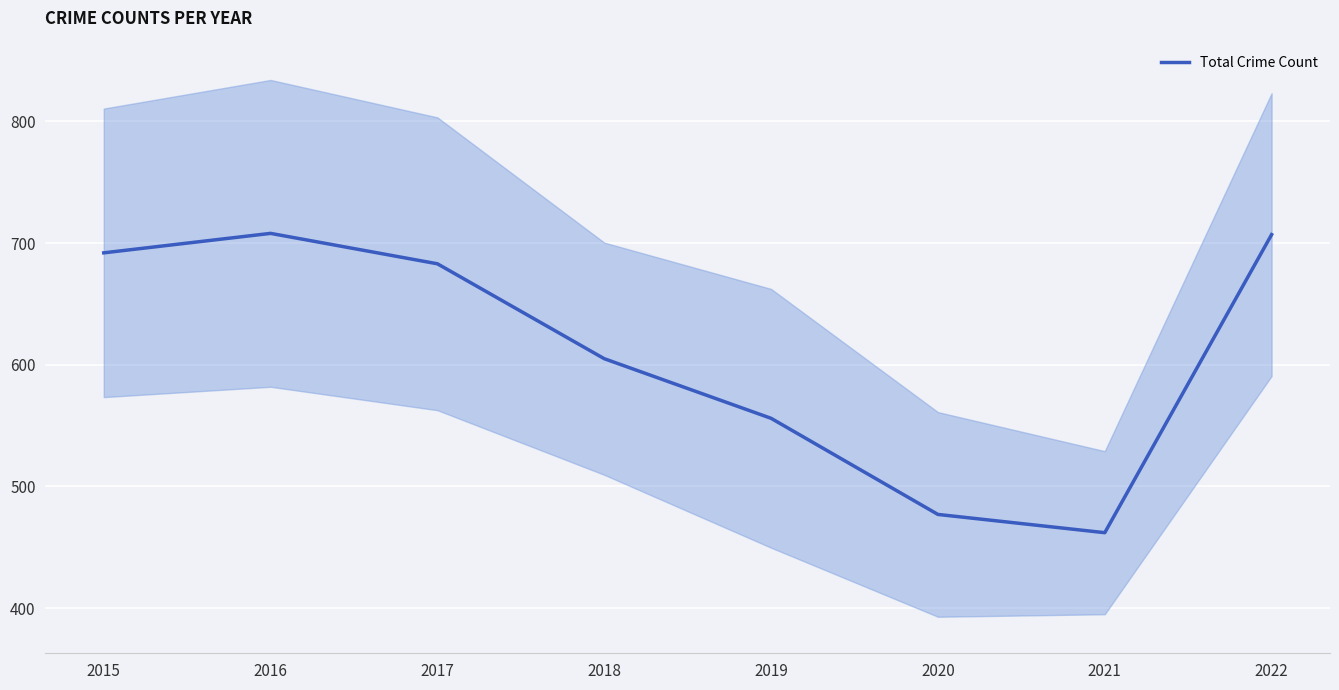

What is the lowest value of the Total Crime Count series?

462